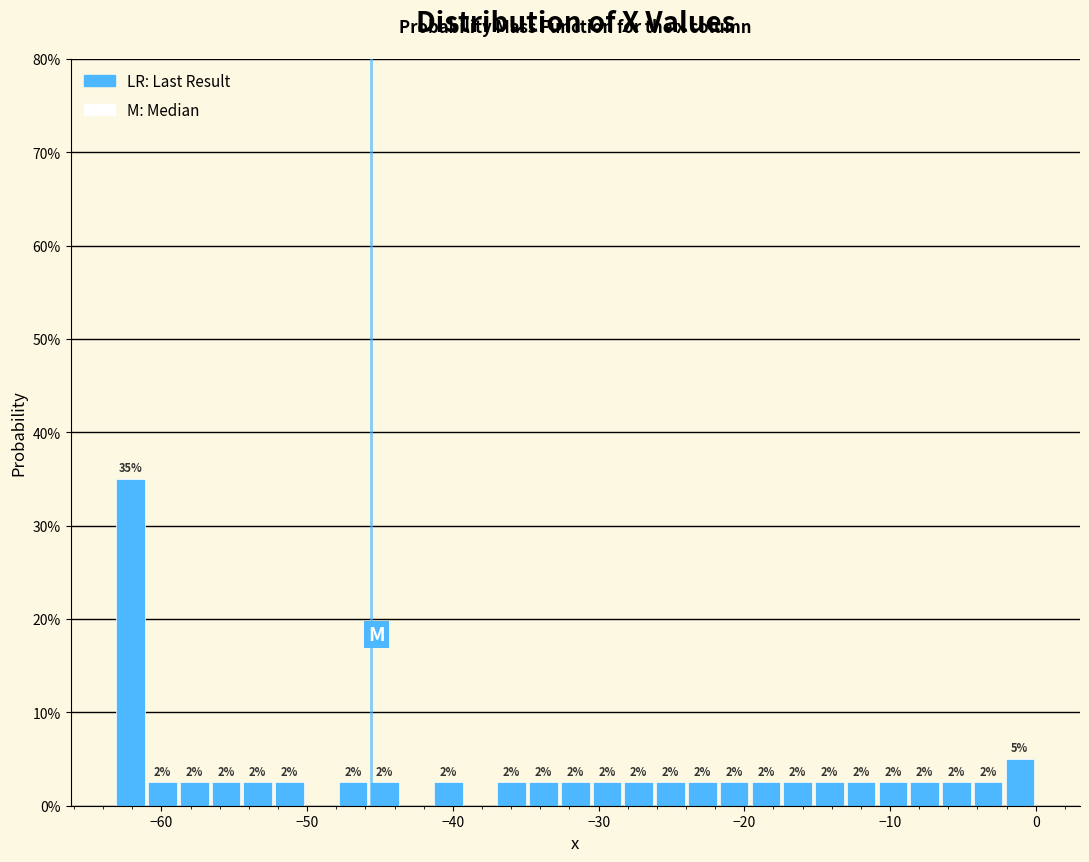

Read against the x-axis, roughly where is the centre of the tallest bar?

-62